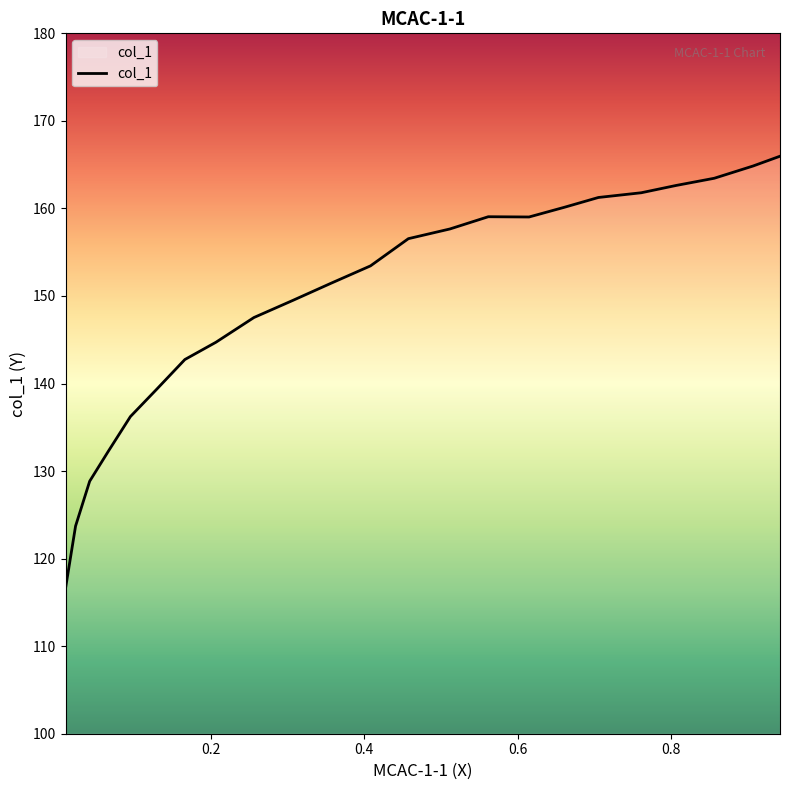

What is the minimum value shown in the chart?

116.6